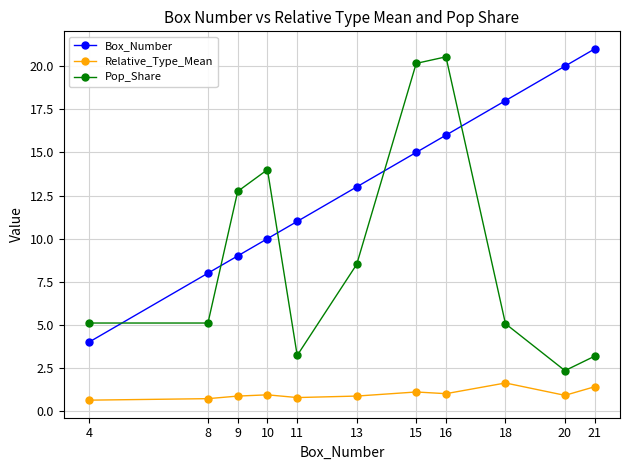

Is the value of Relative_Type_Mean at 13 greater than the value of Pop_Share at 8?

No